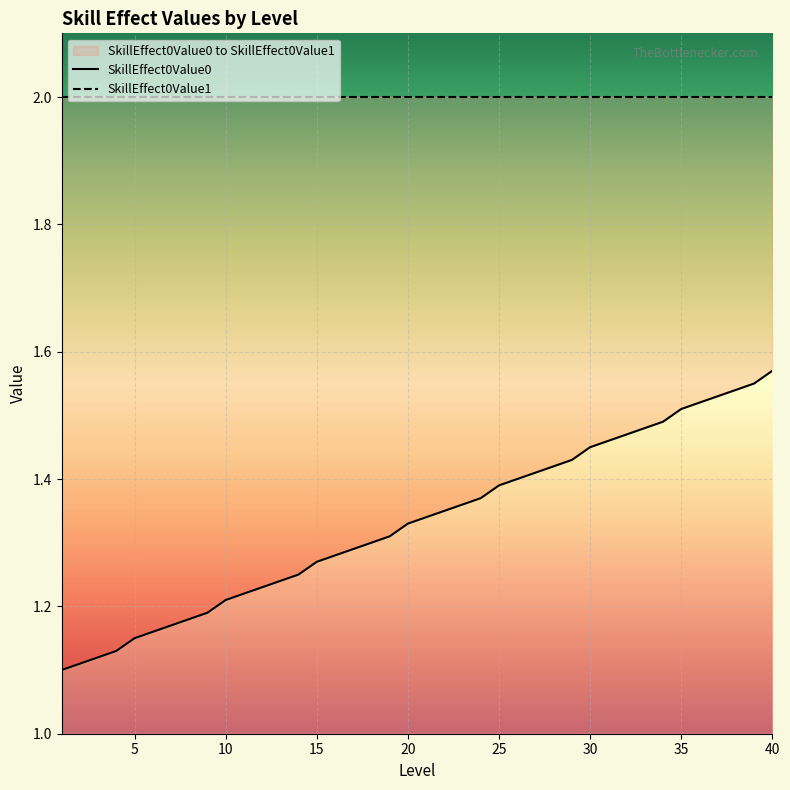

Rank the categories by value from highest to lowest.

40, 39, 38, 37, 36, 35, 34, 33, 32, 31, 30, 29, 28, 27, 26, 25, 24, 23, 22, 21, 20, 19, 18, 17, 16, 15, 14, 13, 12, 11, 10, 9, 8, 7, 6, 5, 4, 3, 2, 1